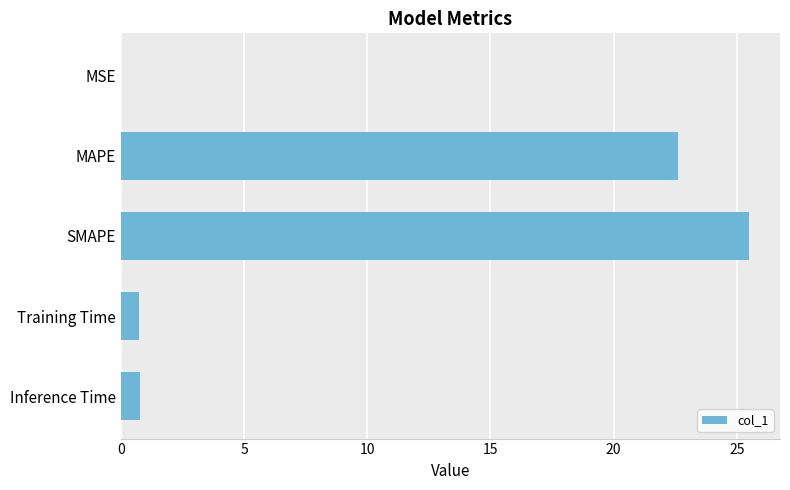

What is the change in value from SMAPE to Training Time?

-24.7